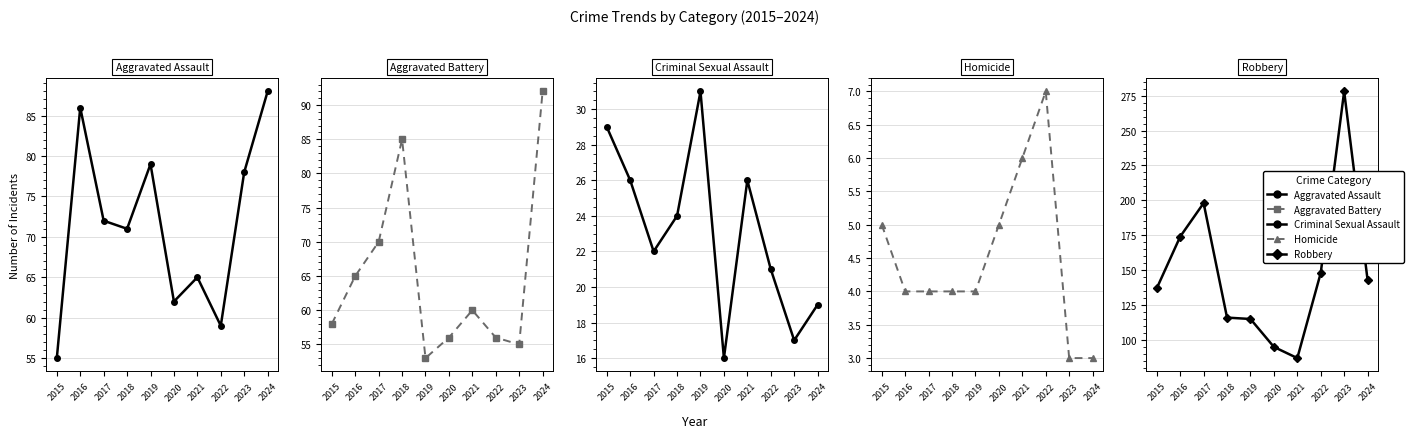

At which category does Criminal Sexual Assault reach its first local peak?

2019